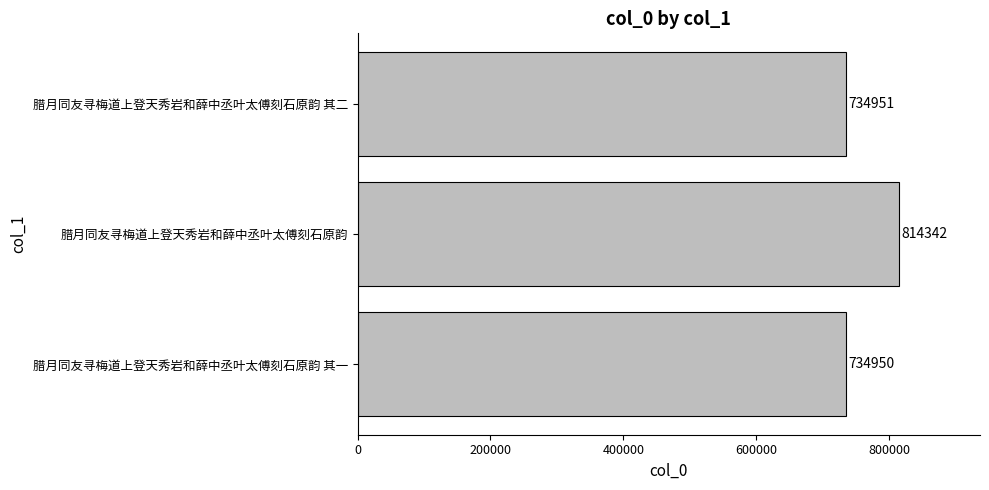

What value does the data have at 腊月同友寻梅道上登天秀岩和薛中丞叶太傅刻石原韵?

814342